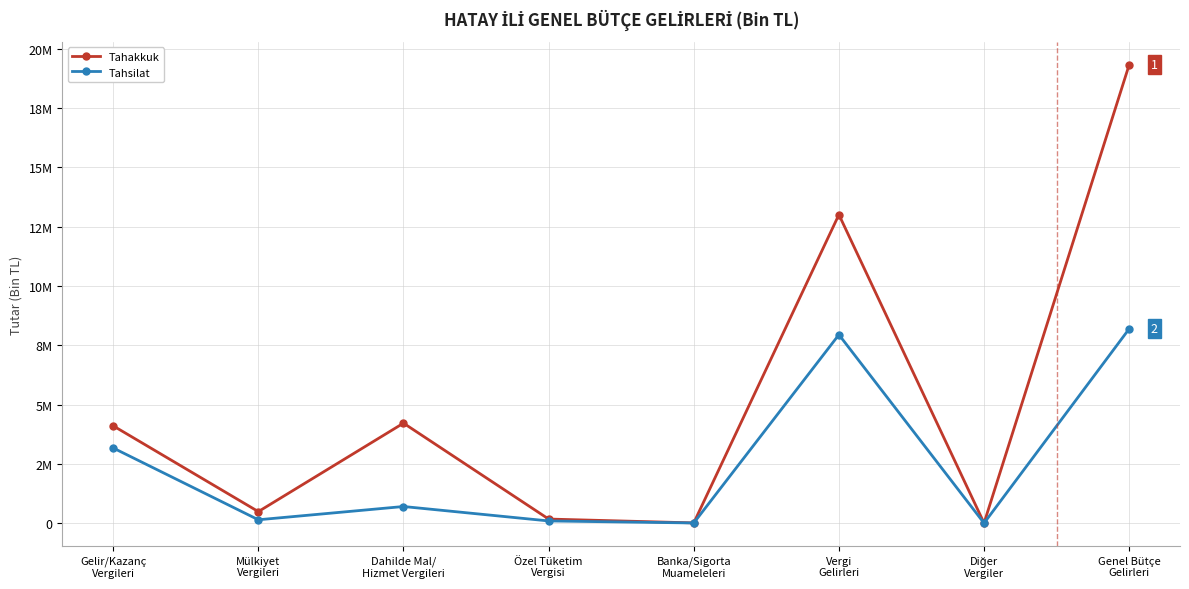

Is this an area chart (filled region under the line)?

No